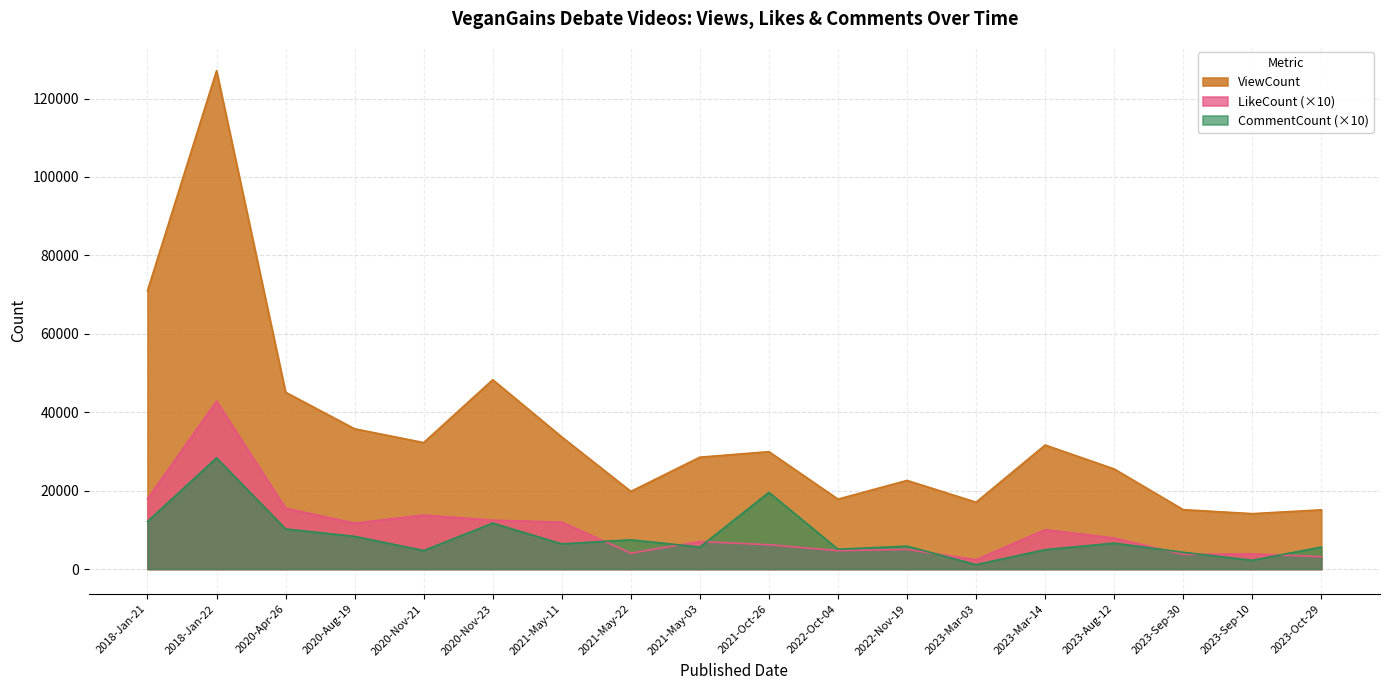

What is the difference between the maximum and minimum values in the LikeCount series?

40430